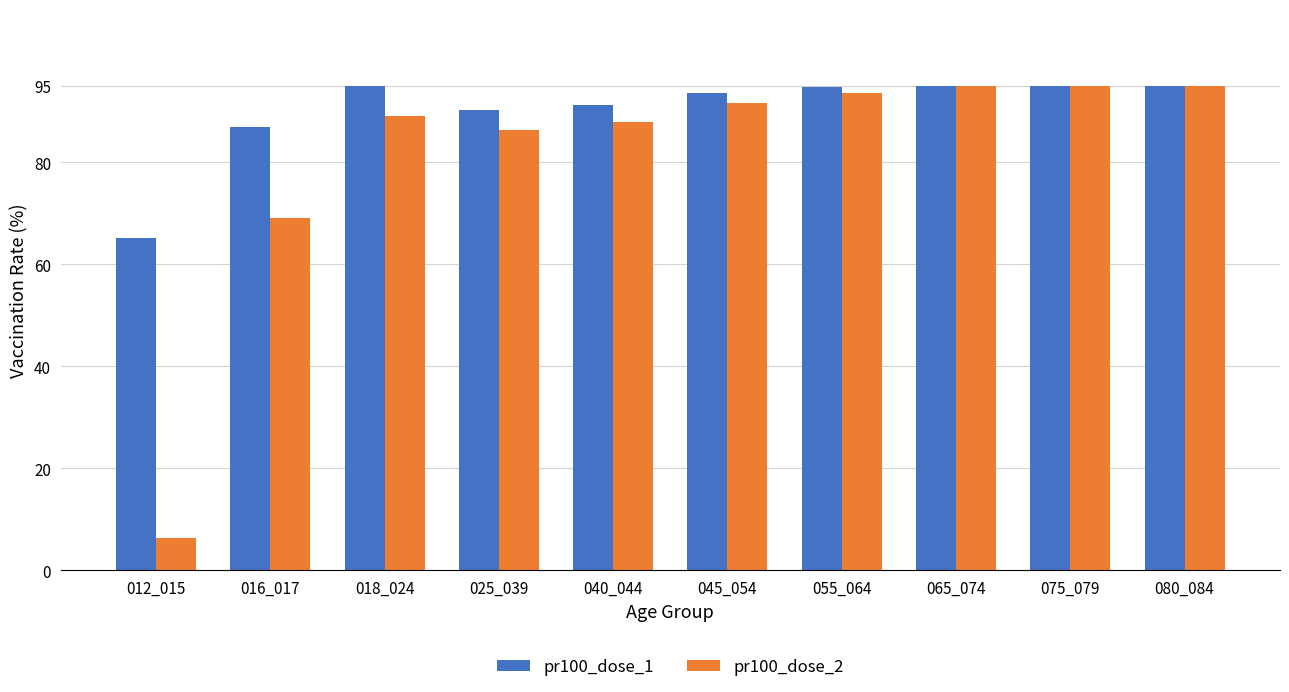

List the series in order of their overall mean, highest first.

pr100_dose_1, pr100_dose_2